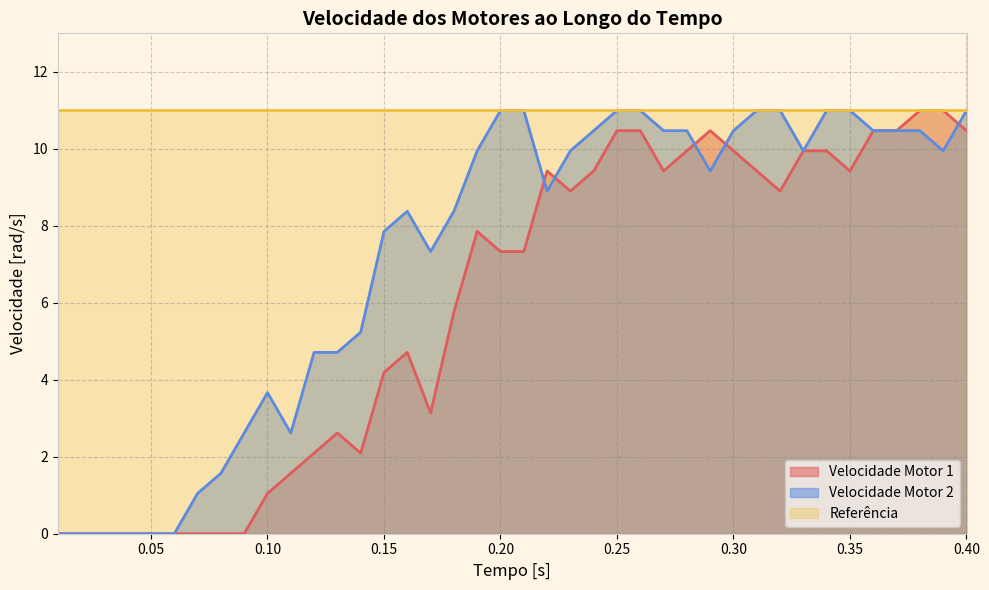

What is the label of the 8th point from the left?

0.08